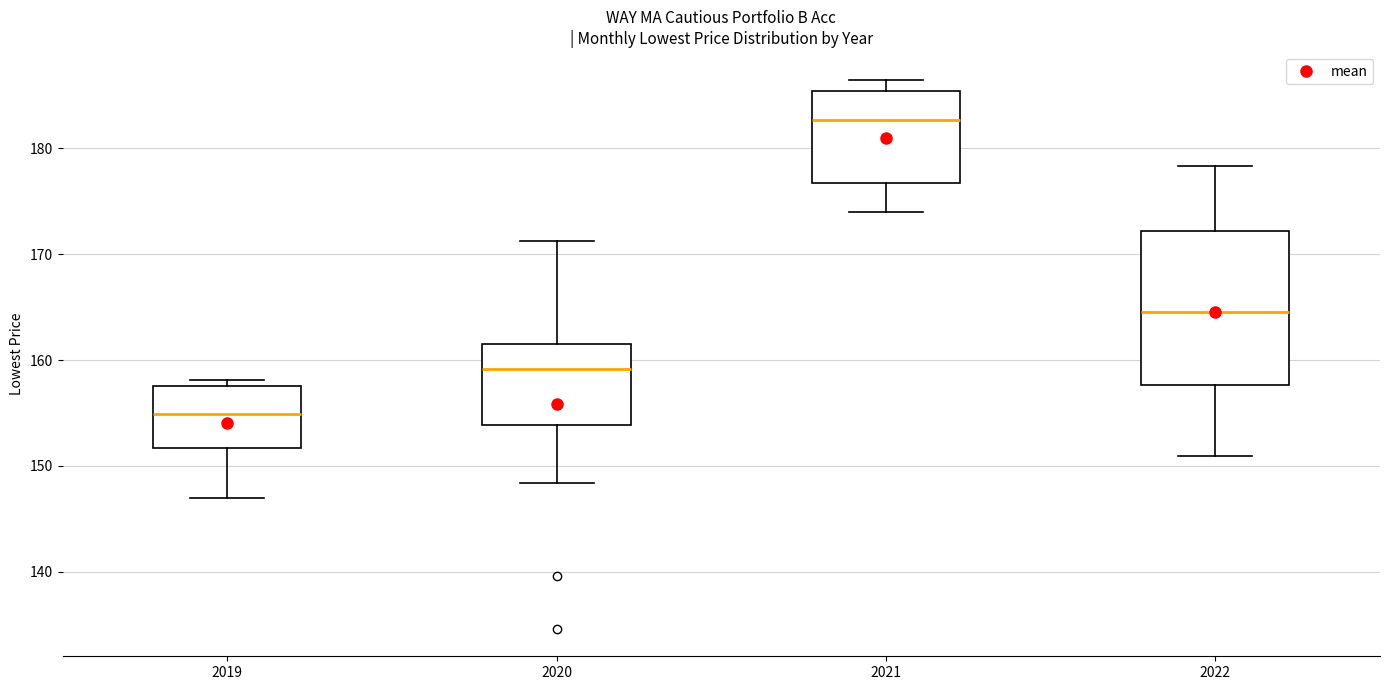

Reading left to right, transcribe this box plot: for each box, give where its median line is, the range the box spans, and where its two whiskers end, as read against the y-axis. The values are not printed on the chart, so give them approximately, as read against the axis.

2019: median 155, box 152 to 158, whiskers 147 to 158 (just above the box's upper edge)
2020: median 159, box 154 to 161, whiskers 148 to 171
2021: median 183, box 177 to 185, whiskers 174 to 187
2022: median 165, box 158 to 172, whiskers 151 to 178